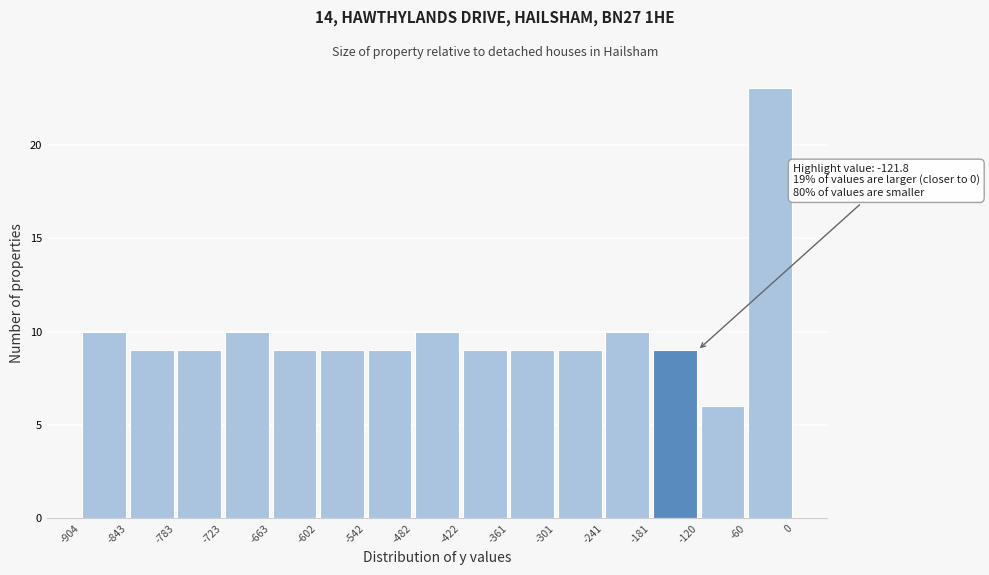

Over which range of the x-axis is the bar tallest?

-60 to 0